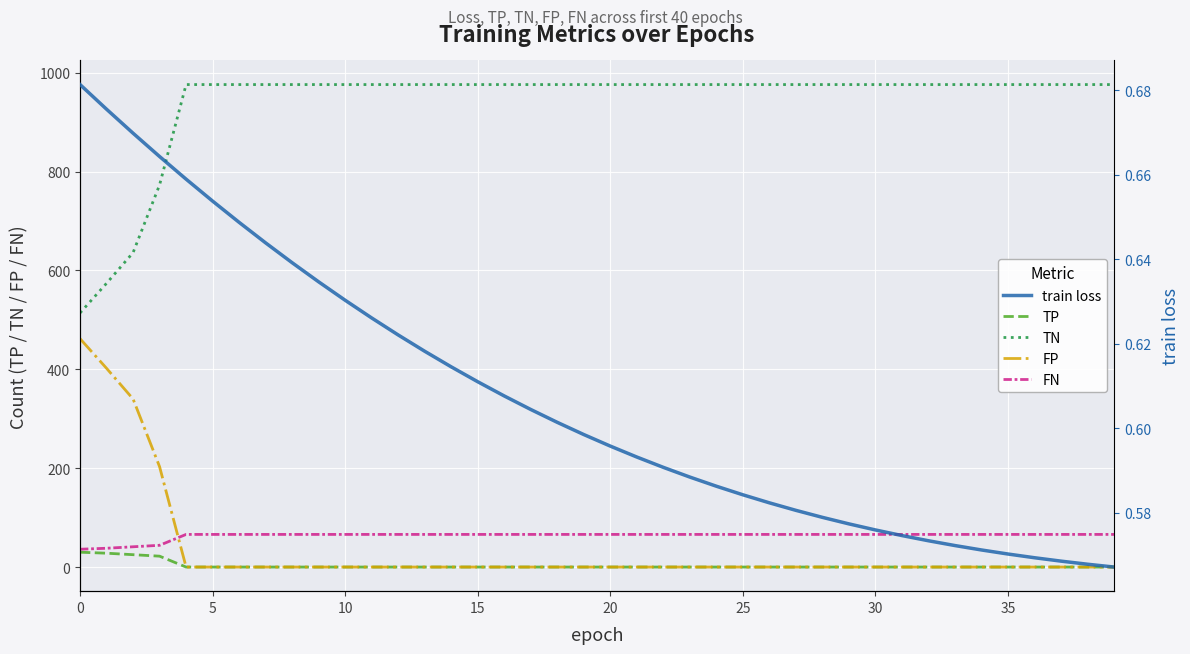

True or false: FN and TP cross at least once.

False